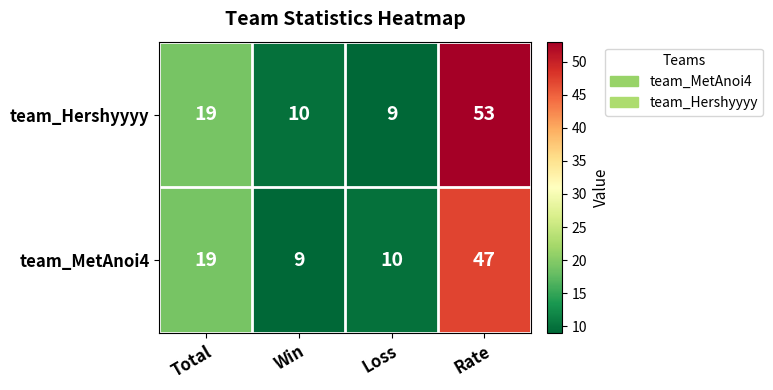

What is the sum of all team_MetAnoi4 values?

85